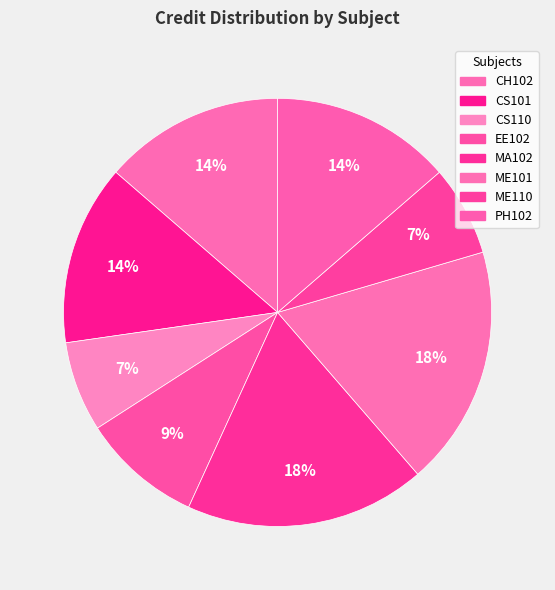

How much of the chart is everything except PH102?

86.4%